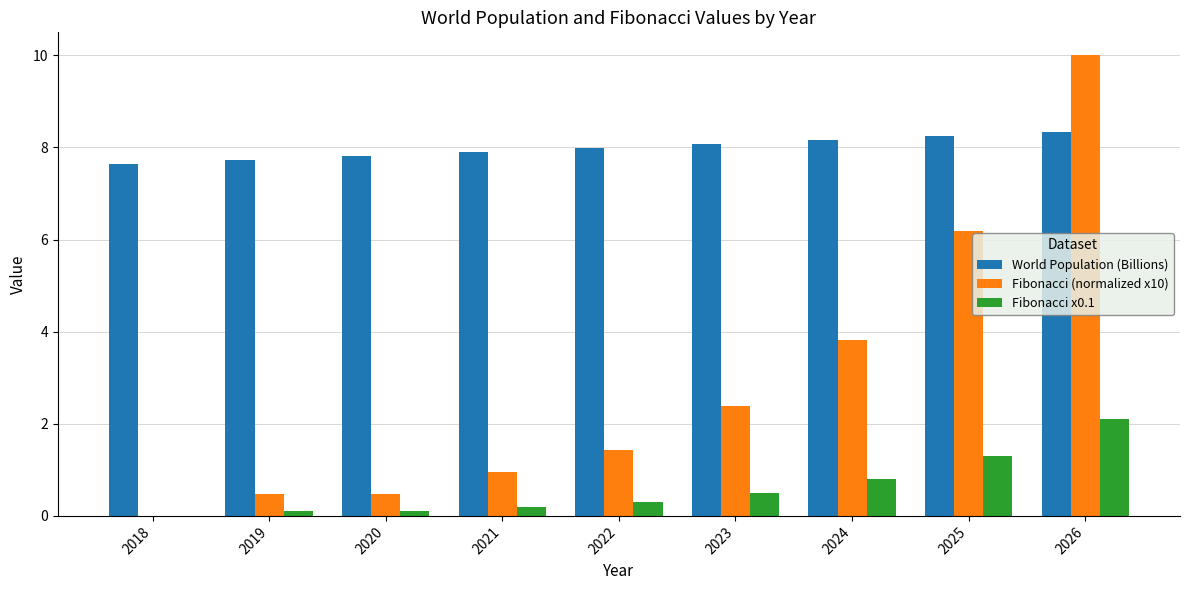

Reading left to right, extract all data points from this chart.

World Population (Billions): 7.6	7.7	7.8	7.9	8.0	8.1	8.2	8.2	8.3
Fibonacci (normalized x10): 0.0	0.5	0.5	1.0	1.4	2.4	3.8	6.2	10.0
Fibonacci x0.1: 0.0	0.1	0.1	0.2	0.3	0.5	0.8	1.3	2.1